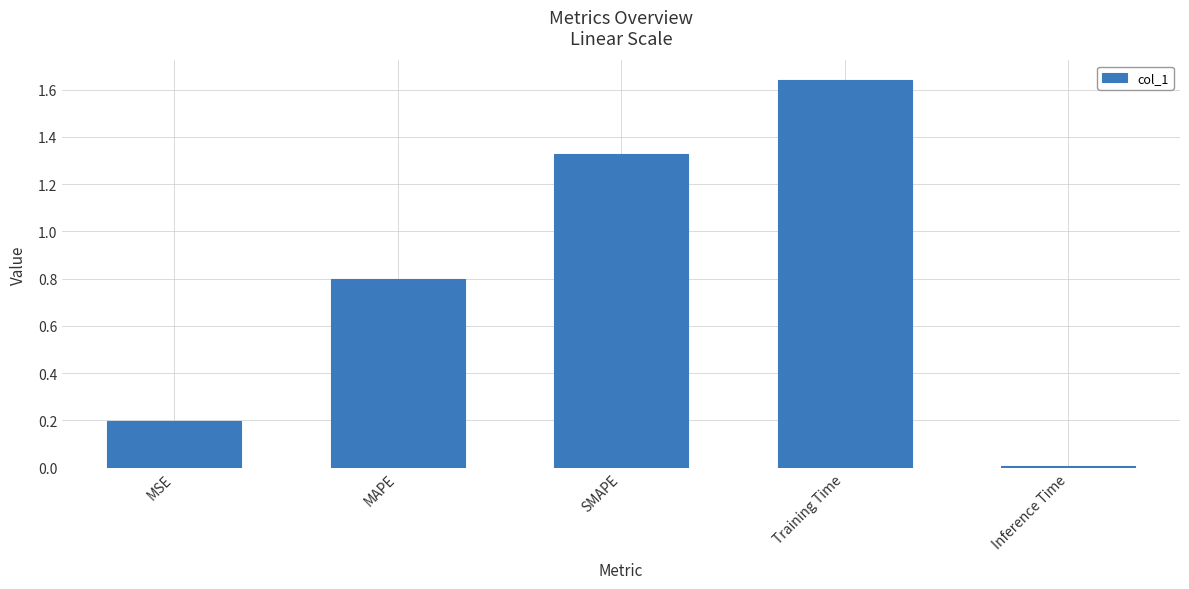

Which has a higher value, MSE or Inference Time?

MSE